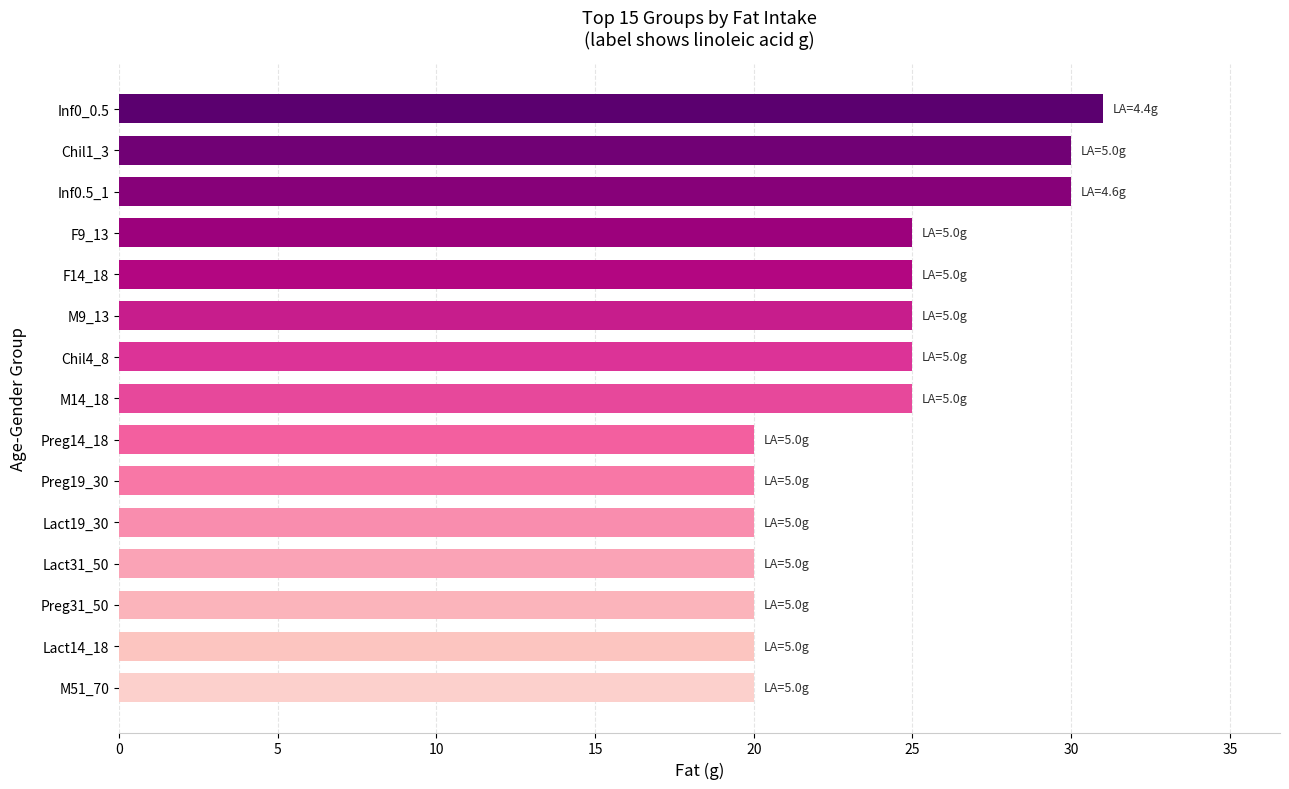

What is the change in value from F9_13 to Preg19_30?

-5